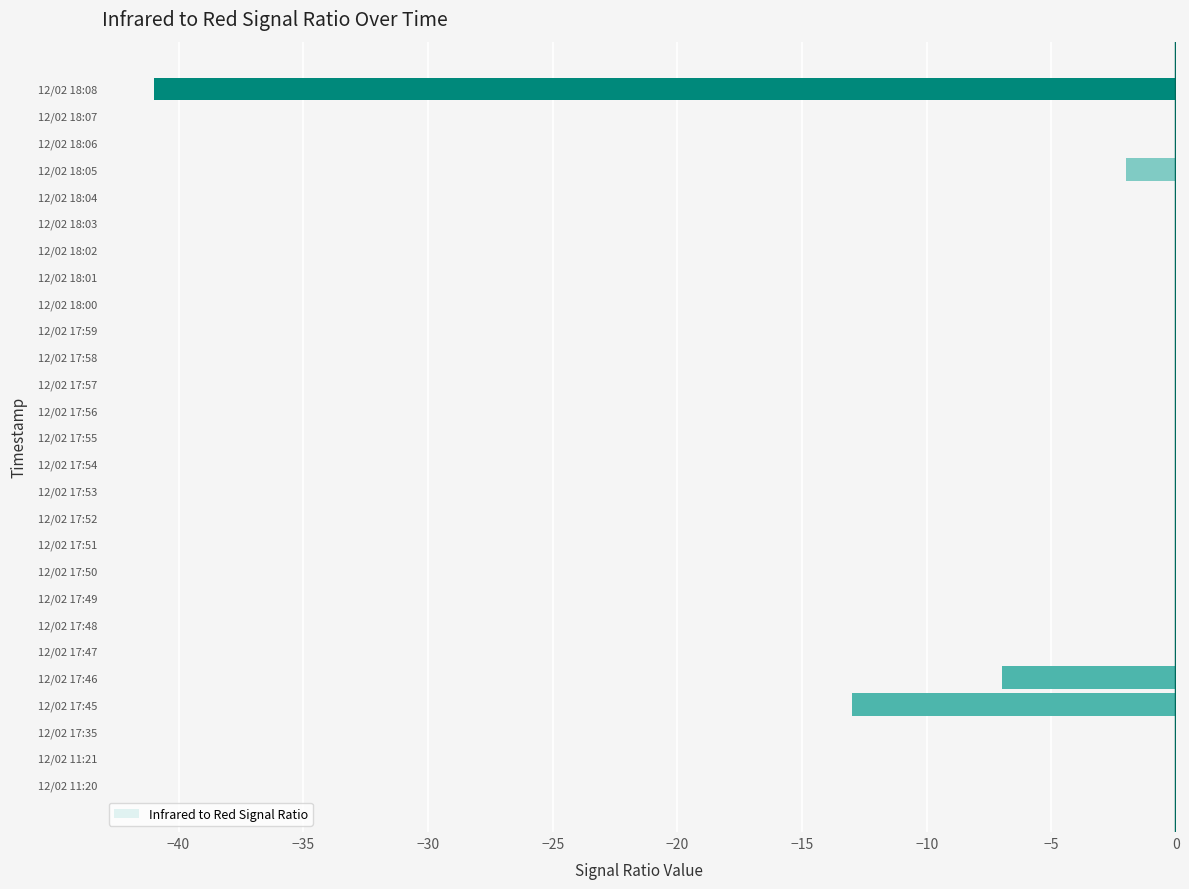

Between 12/02 17:58 and 12/02 18:08, which is larger?

12/02 17:58